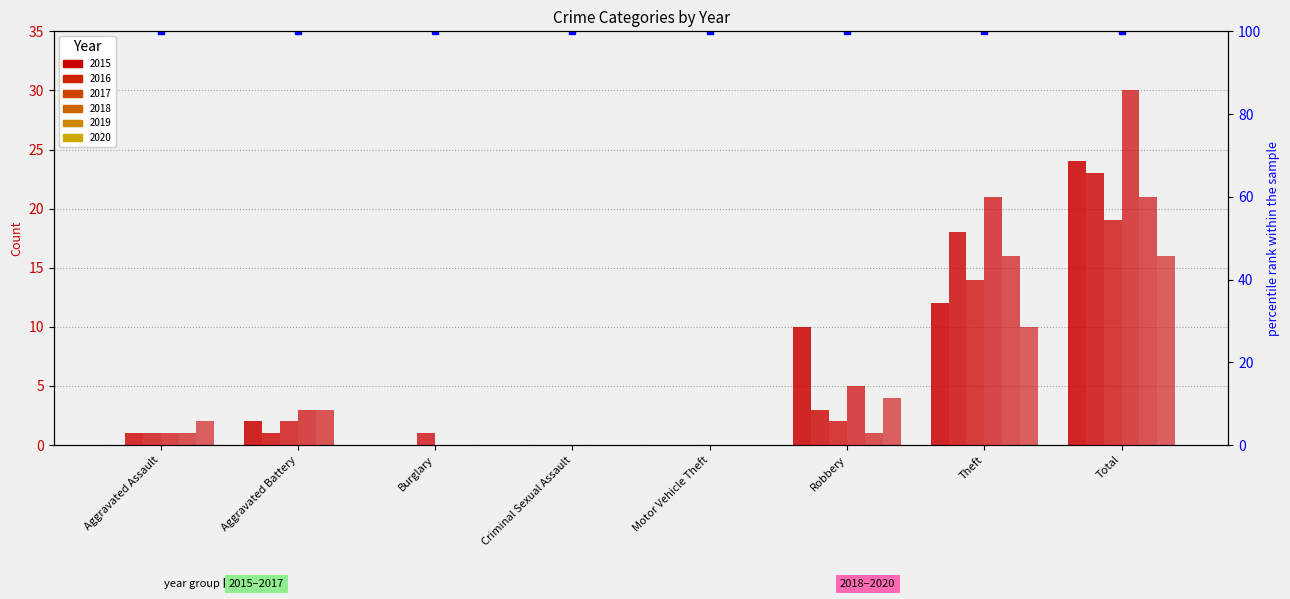

Is the value of 2019 at Criminal Sexual Assault greater than the value of 2018 at Robbery?

No